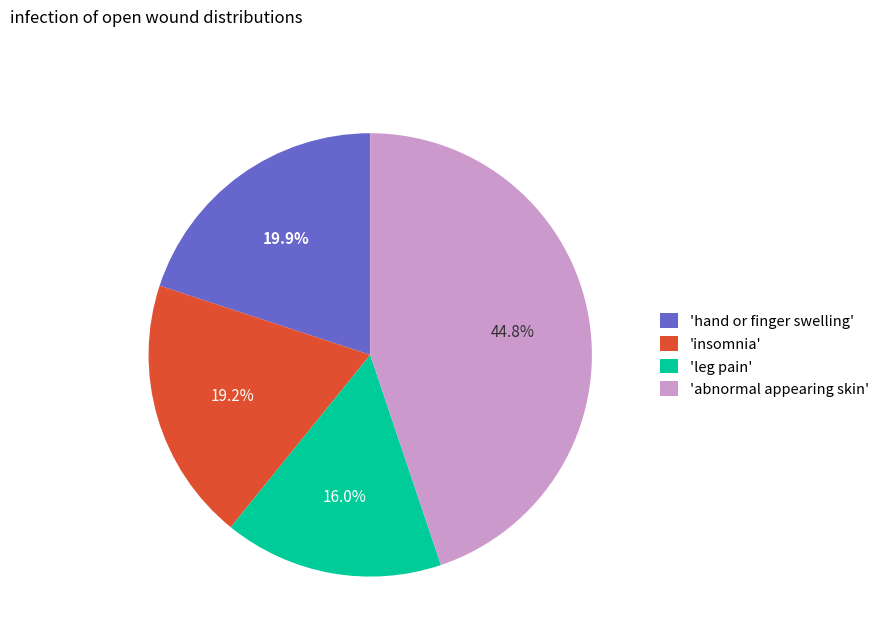

Is there a majority slice in this chart?

No